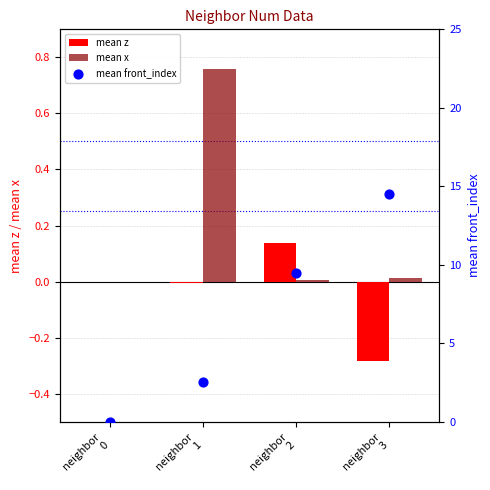

Which series has the widest spread of Y values?

mean front_index